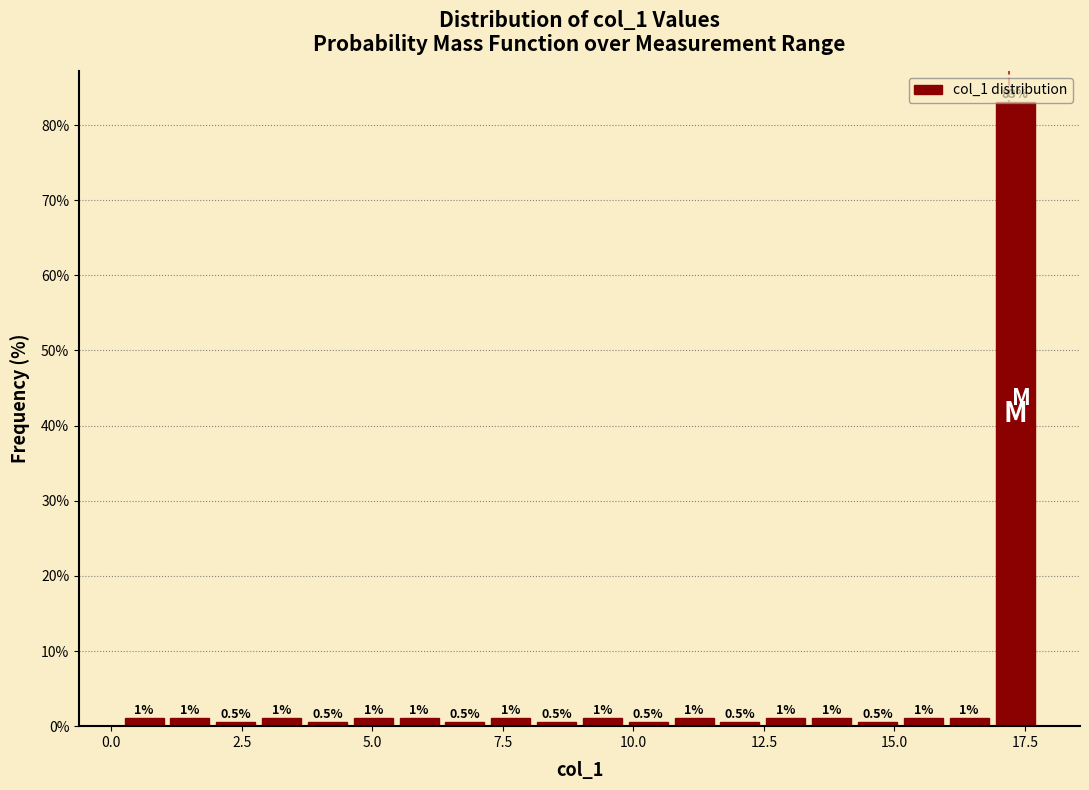

Around what value on the x-axis is the tallest bar? Give the approximate position of its centre, as read against the axis.

17.5